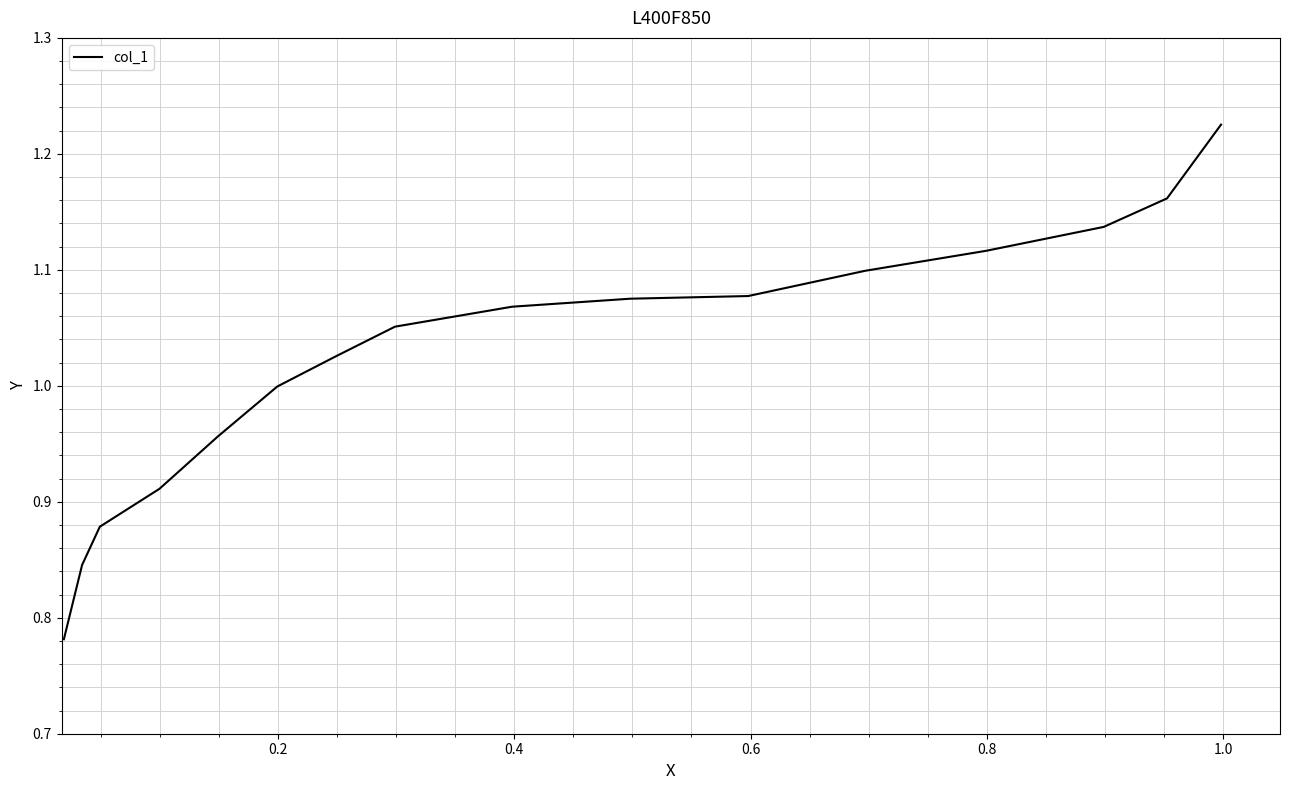

How many lines are shown in the chart?

1